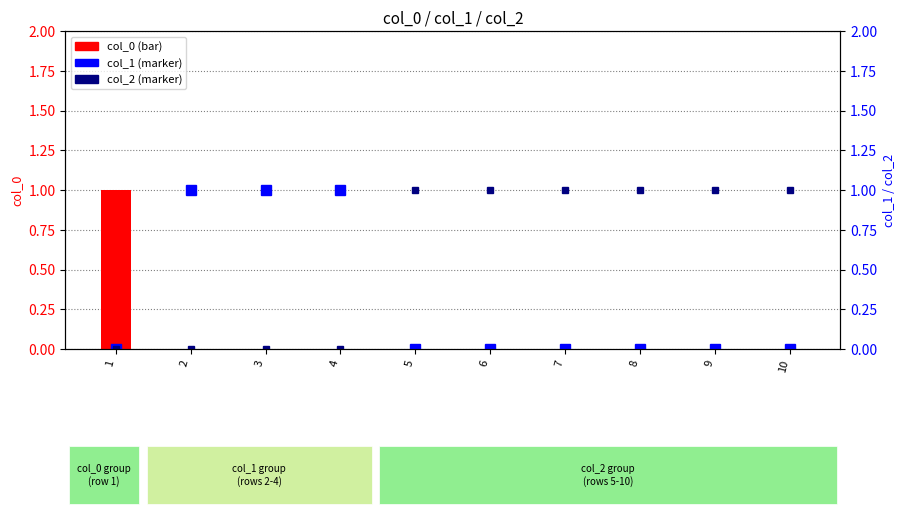

Which label corresponds to the smallest value in the chart?

2